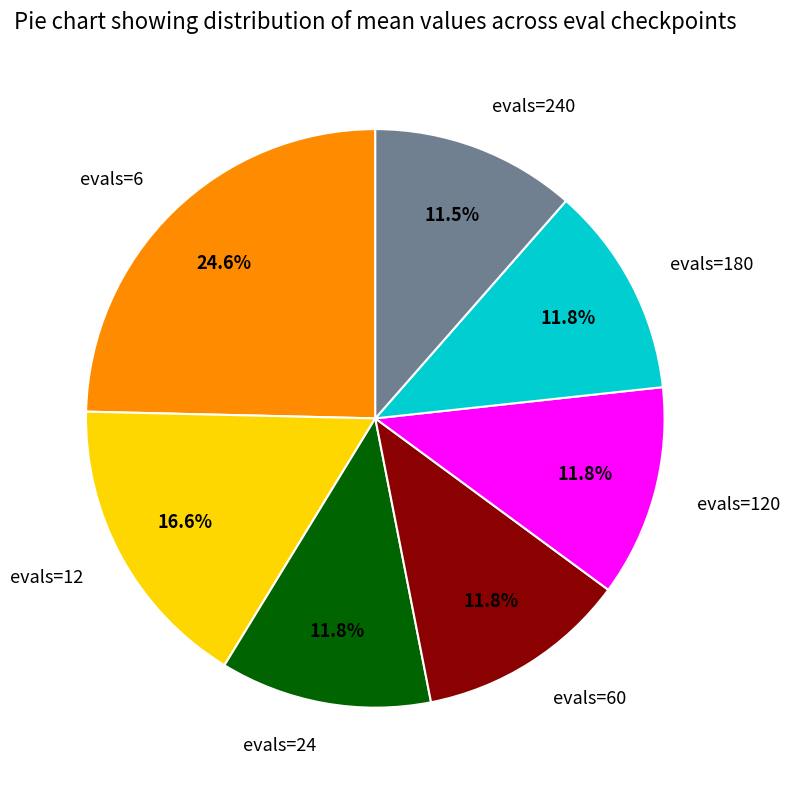

Which category has the biggest portion of the pie?

evals=6